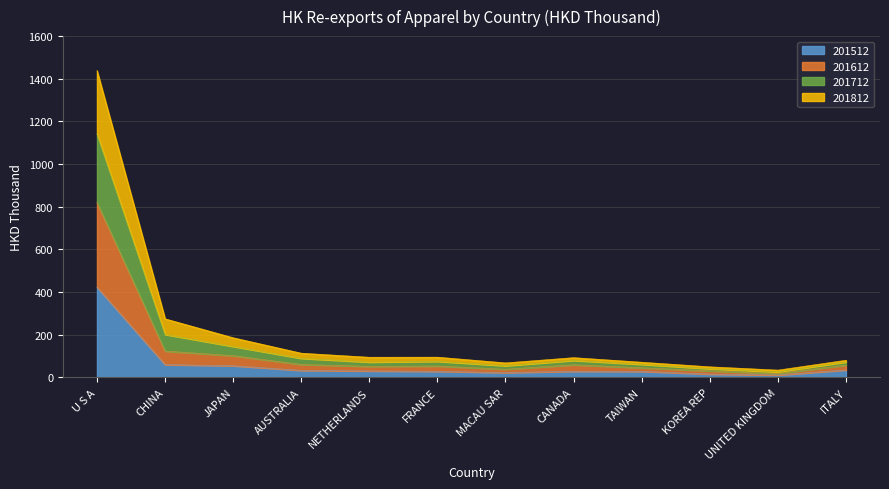

What is the label of the 1st point from the left?

U S A